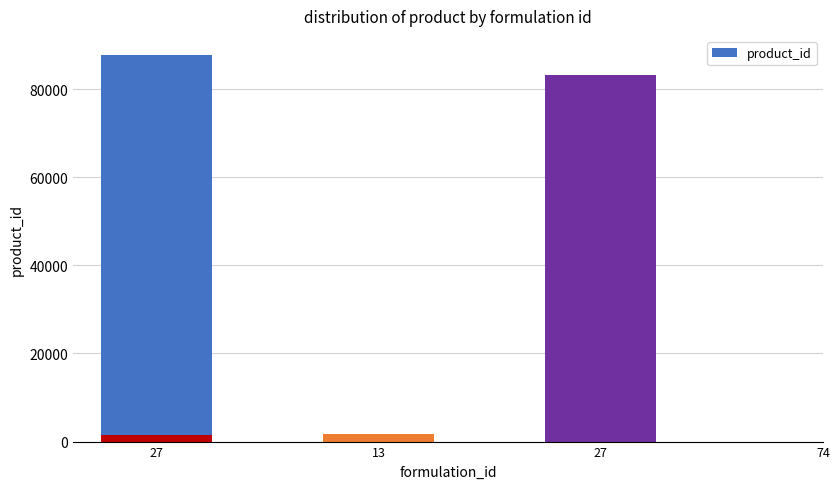

At which category does the chart reach its minimum across all series?

27